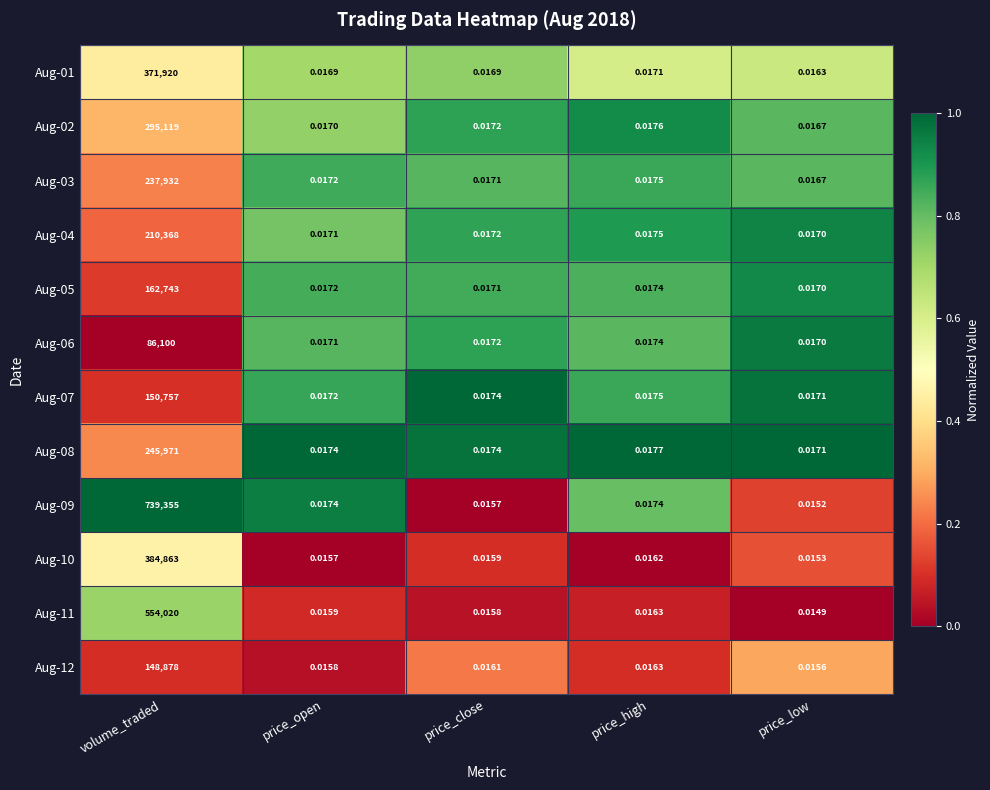

Count the number of categories in the chart.

5